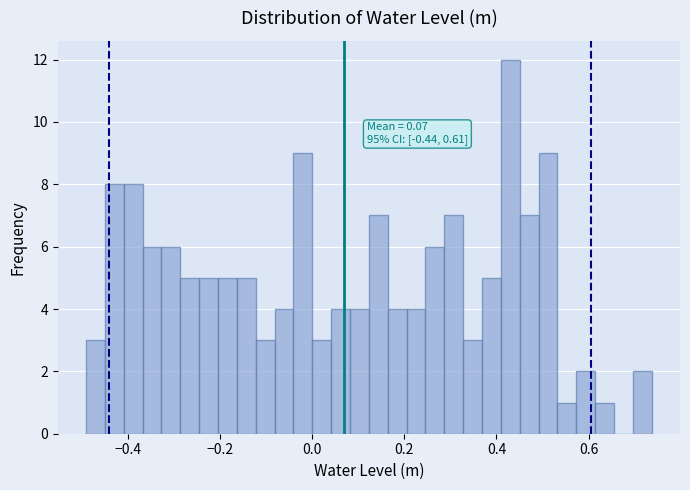

Read against the x-axis, roughly where is the centre of the tallest bar?

0.44